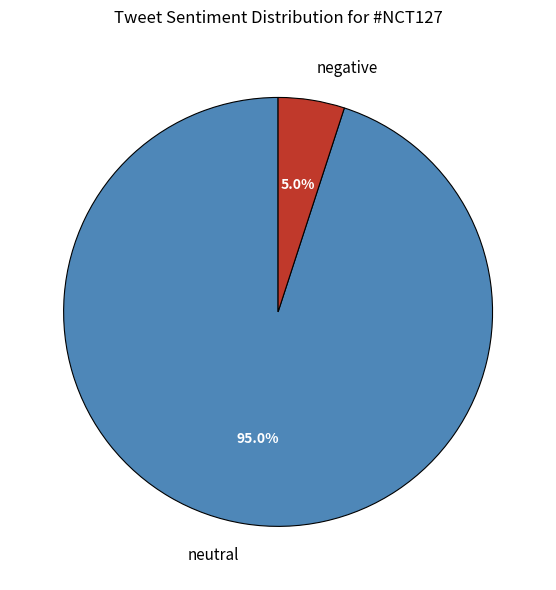

To the nearest percent, what percentage of the pie is neutral?

95%